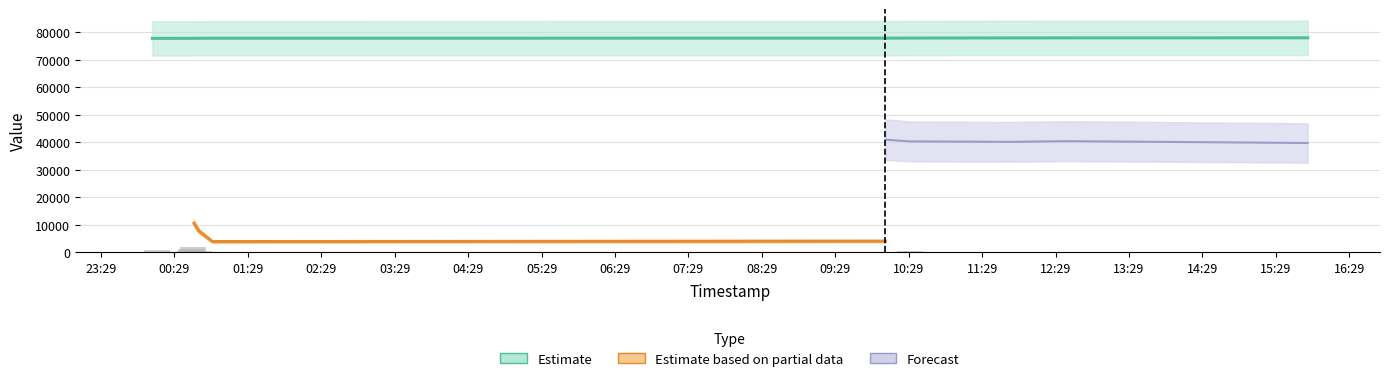

Are the bars grouped side by side (vs. stacked)?

No